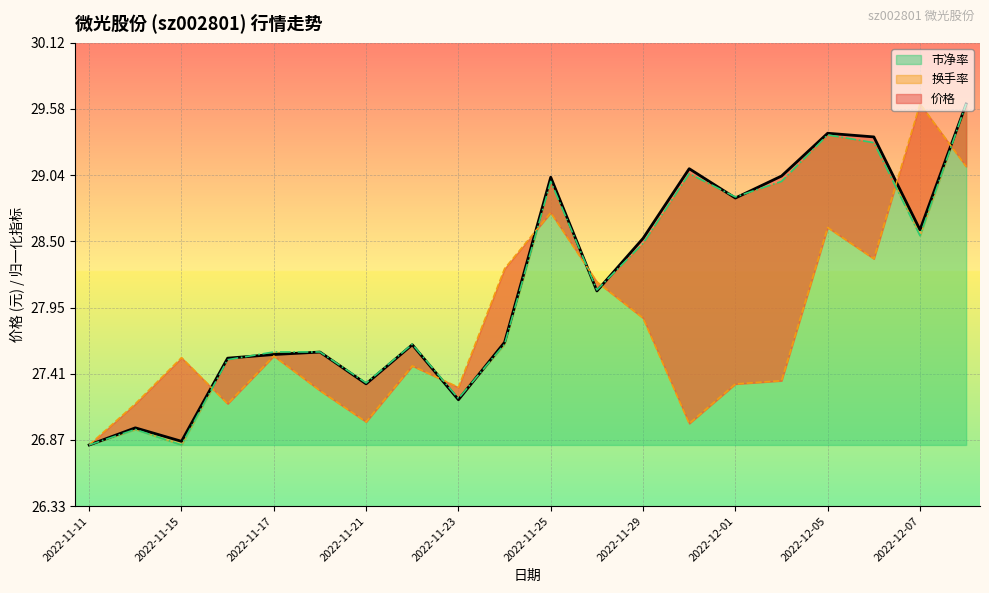

What is the total value across all series at 2022-11-21?

81.7